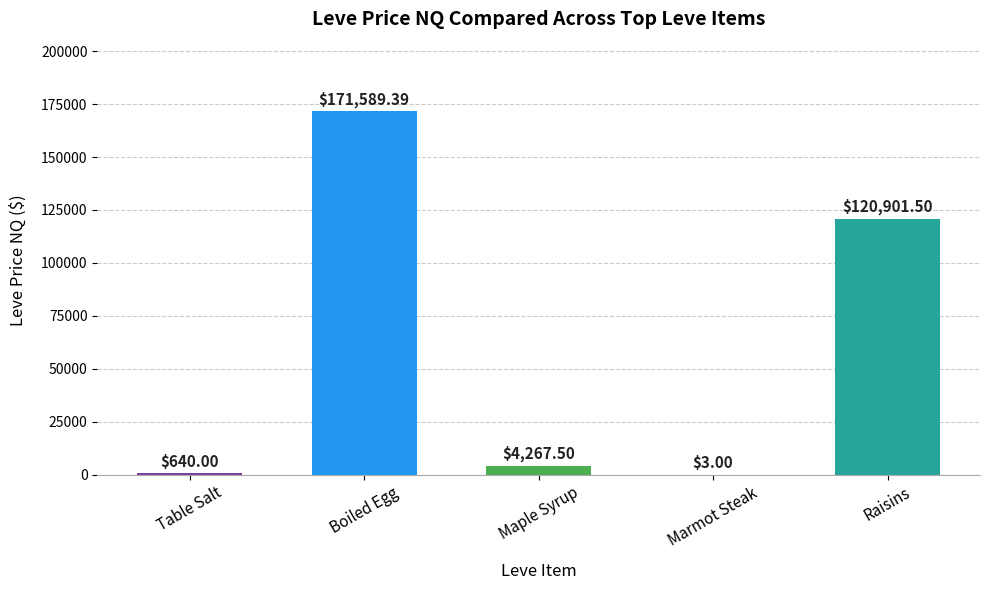

Which label corresponds to the largest value in the chart?

Boiled Egg